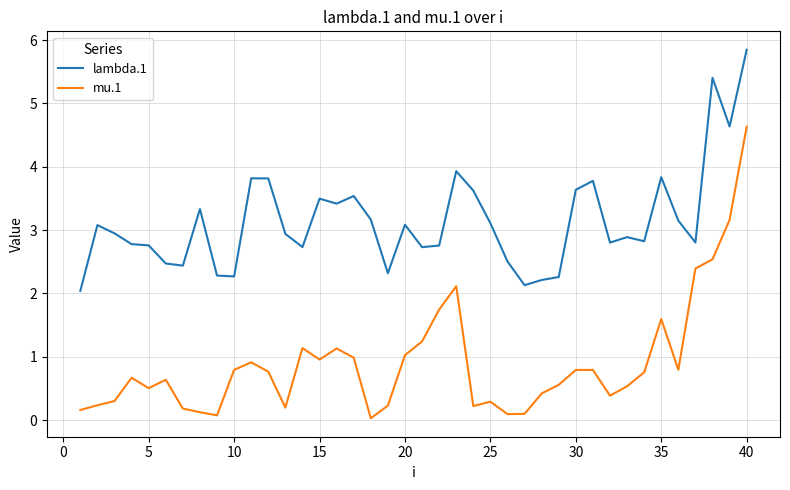

In mu.1, how many points are higher than both neighbors (excluding endpoints)?

9